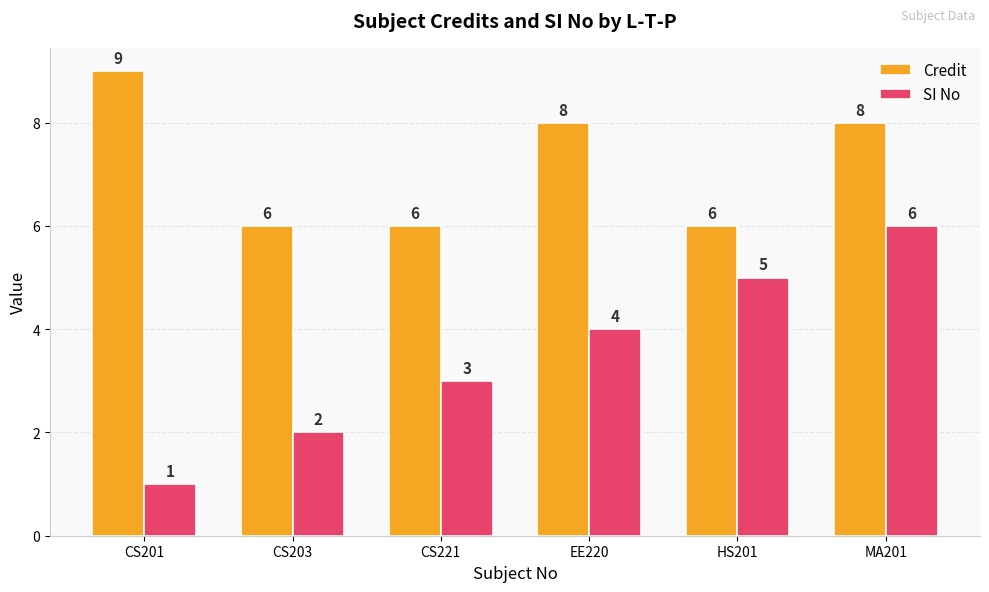

Which series changed the most between CS203 and HS201?

SI No